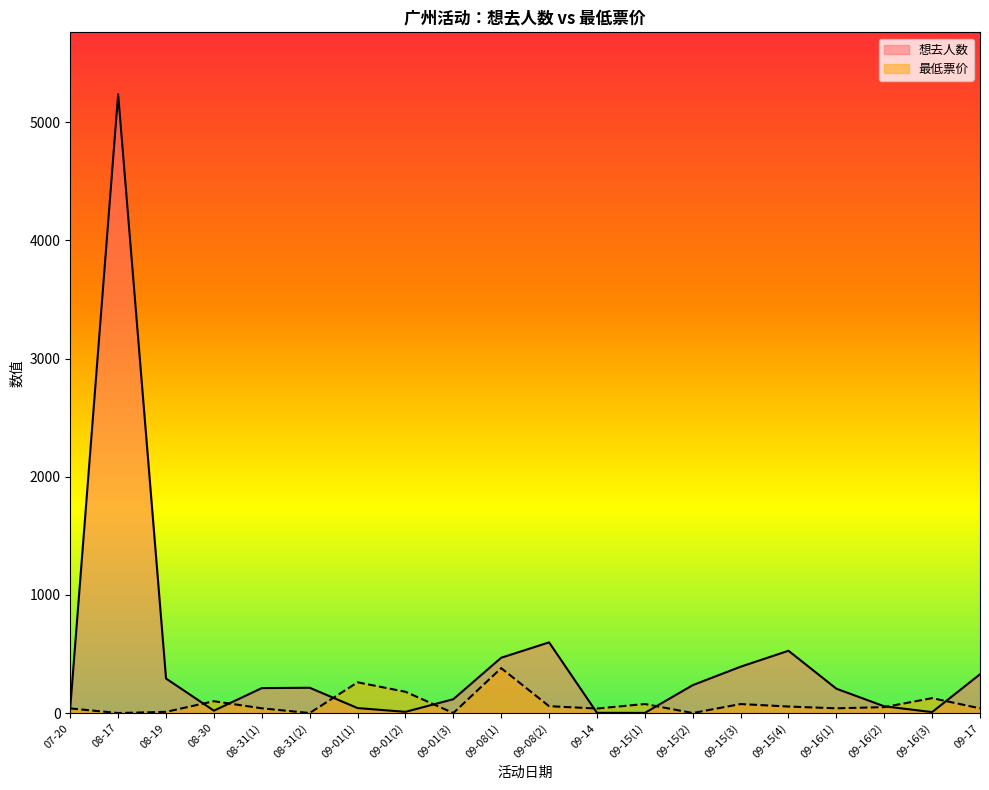

Which series has the largest range (max minus min)?

想去人数